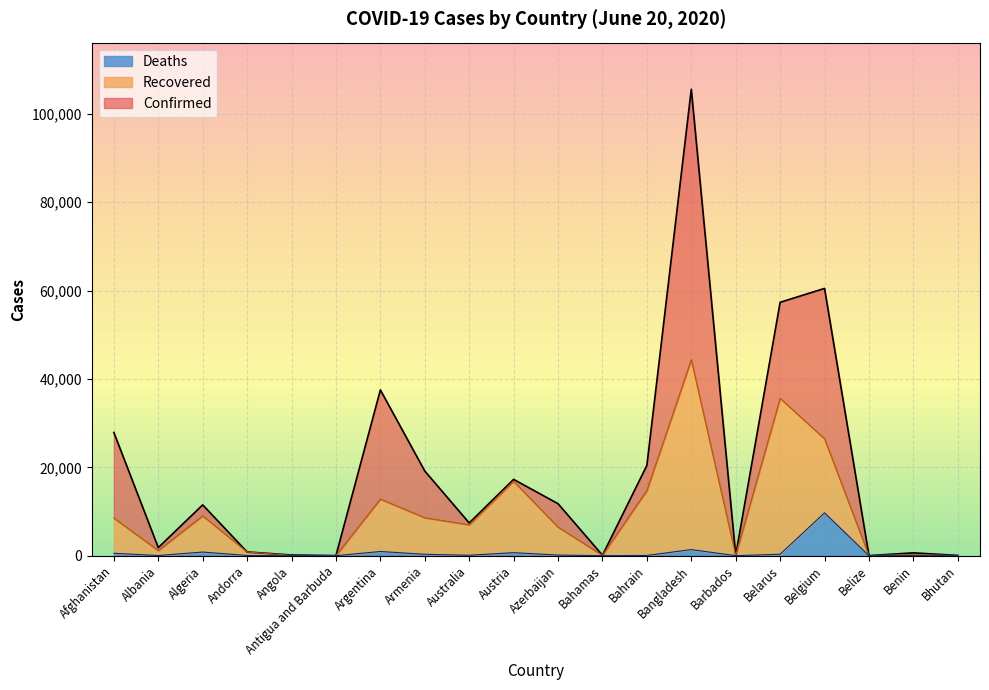

True or false: Recovered has a value of 19590 at Belarus.

False